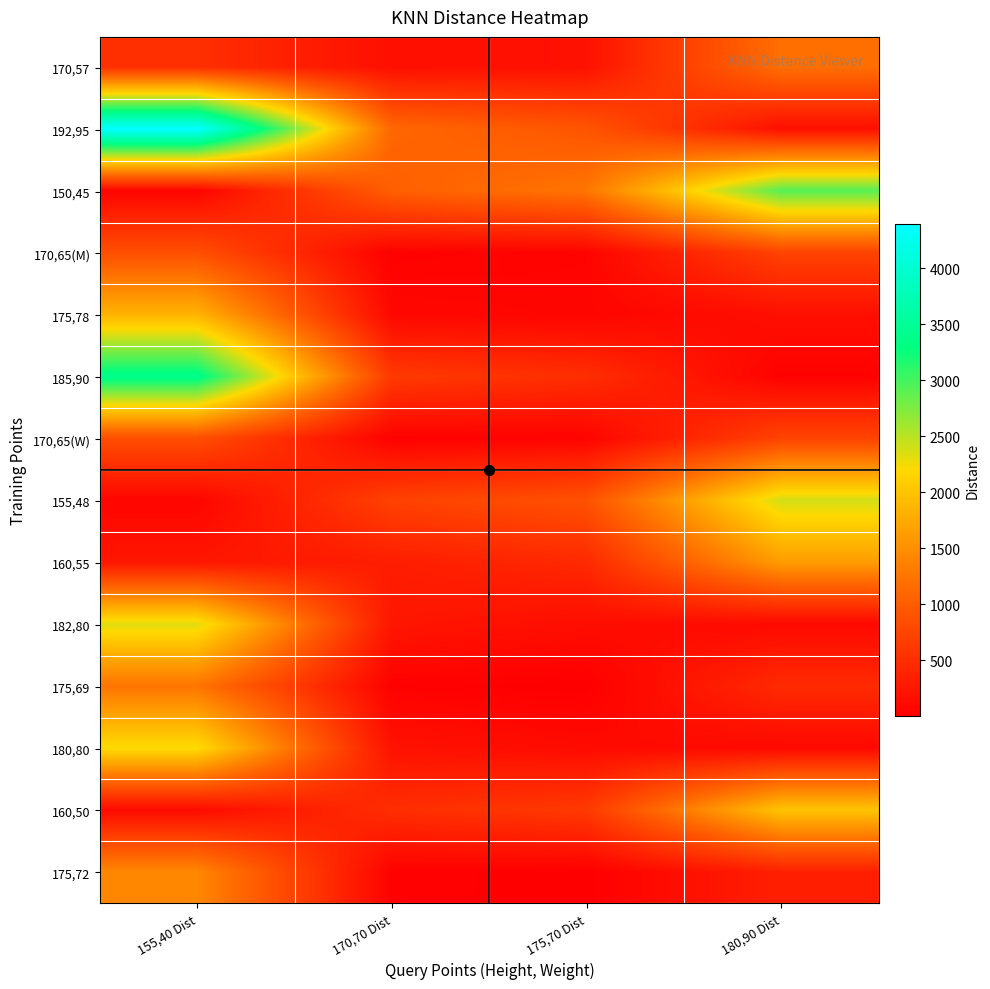

Rank the series at 175,70 Dist from highest to lowest value.

150,45, 192,95, 155,48, 160,50, 185,90, 160,55, 170,57, 182,80, 180,80, 175,78, 170,65(M), 170,65(W), 175,72, 175,69